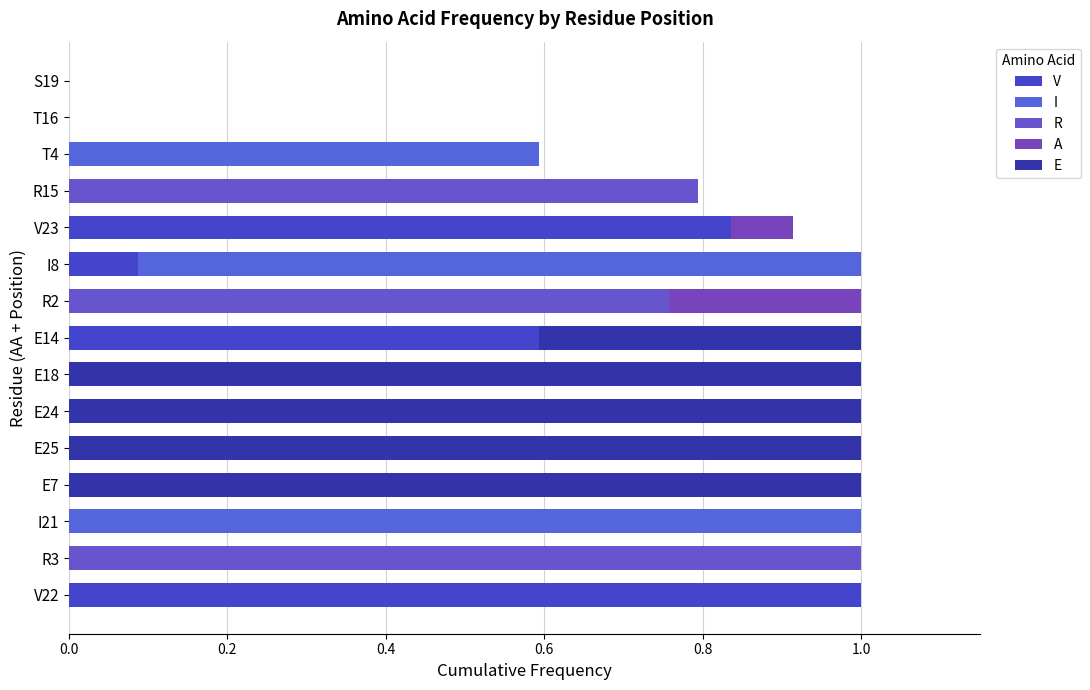

What are all the series names shown in the legend?

V, I, R, A, E